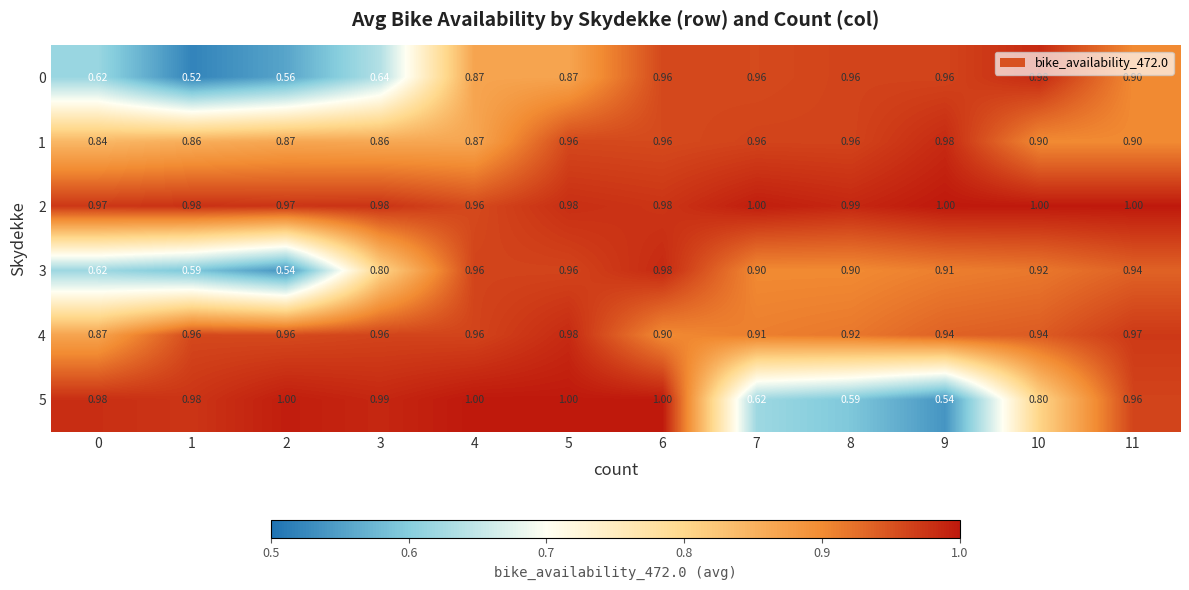

Is the value of 4 at 9 greater than the value of 2 at 9?

No